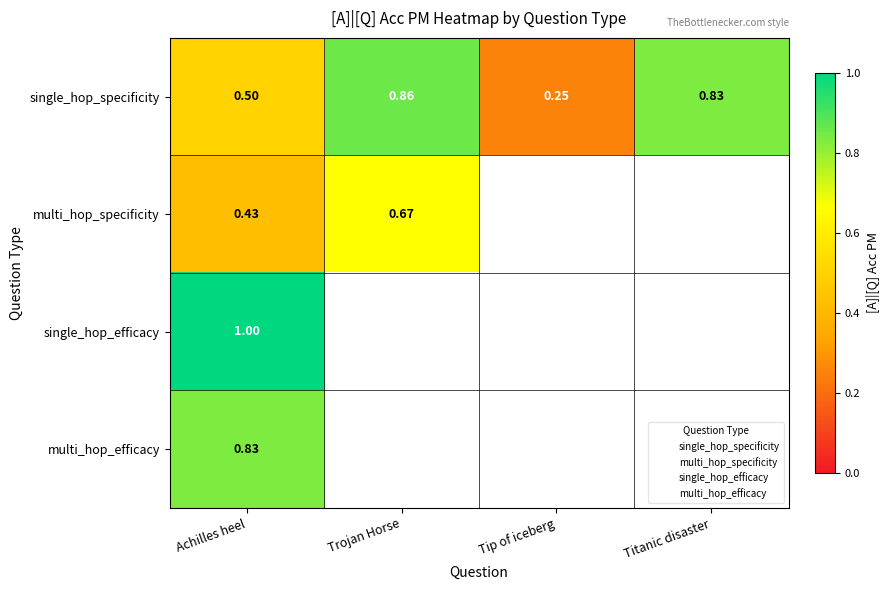

How many series are shown in this chart?

4